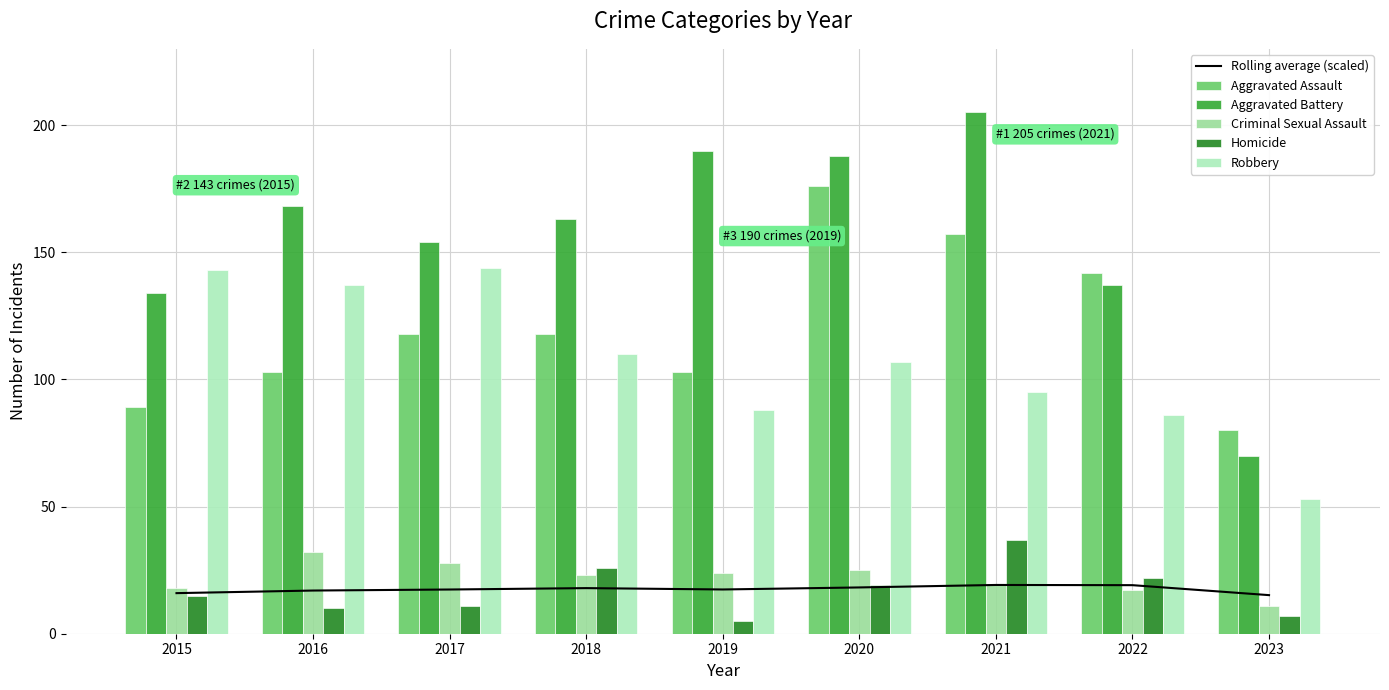

True or false: Aggravated Battery has a value of 37.3 at 2018.

False